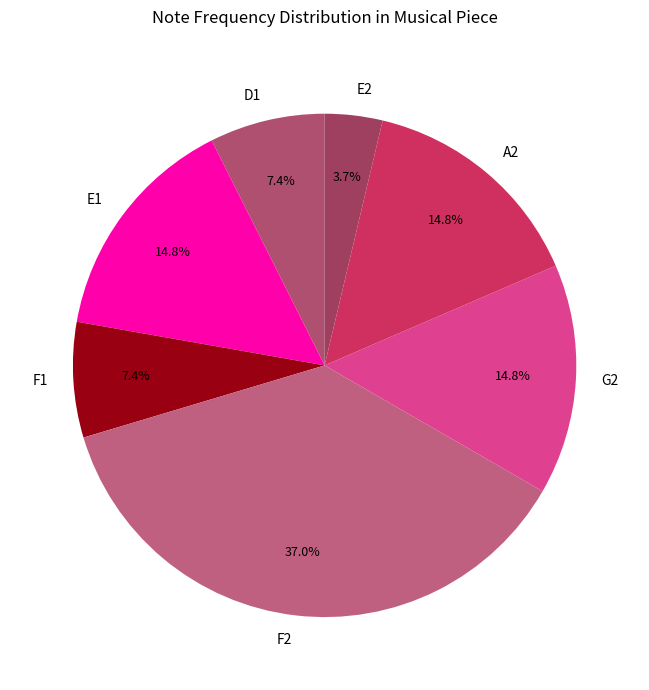

To the nearest percent, what is the difference between the F2 and D1 slice percentages?

30%